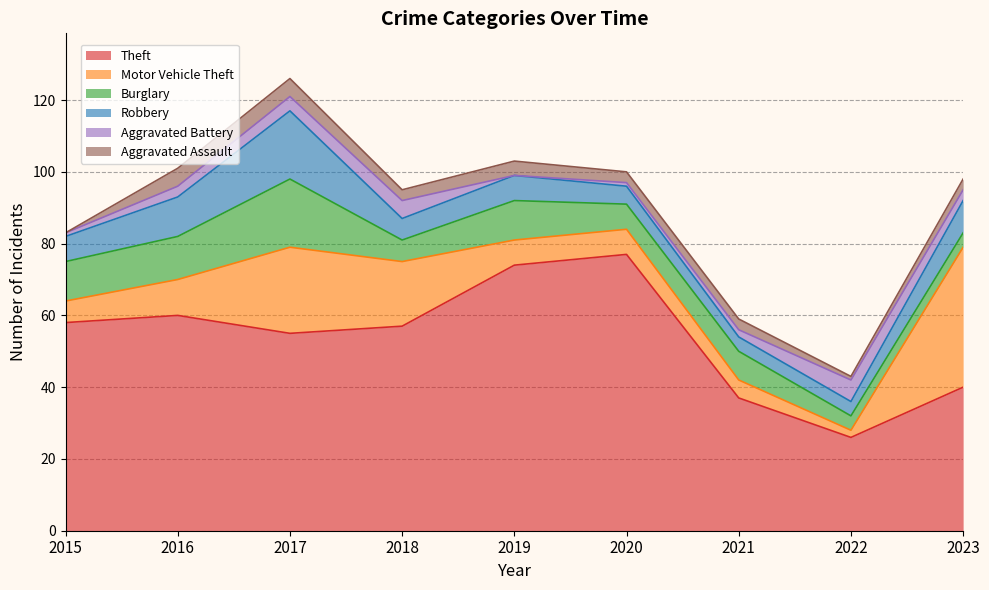

Where do Burglary and Aggravated Battery first cross each other?

2021 and 2022